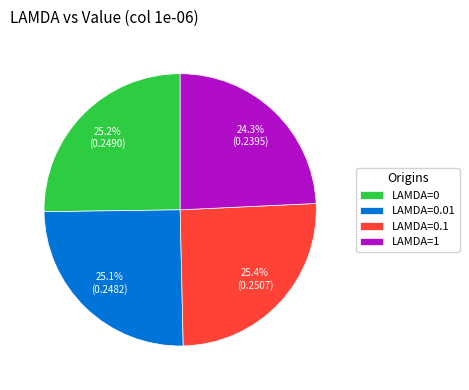

Between LAMDA=0.01 and LAMDA=1, which is larger?

LAMDA=0.01